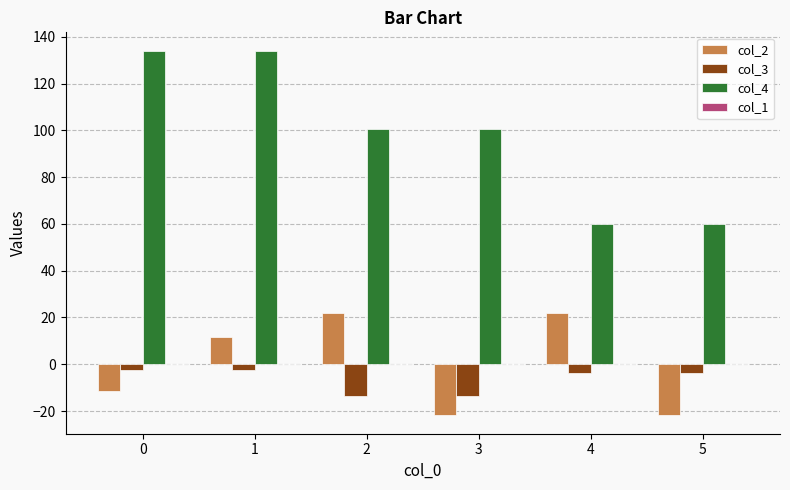

What value does the col_2 series have at 0?

-11.6